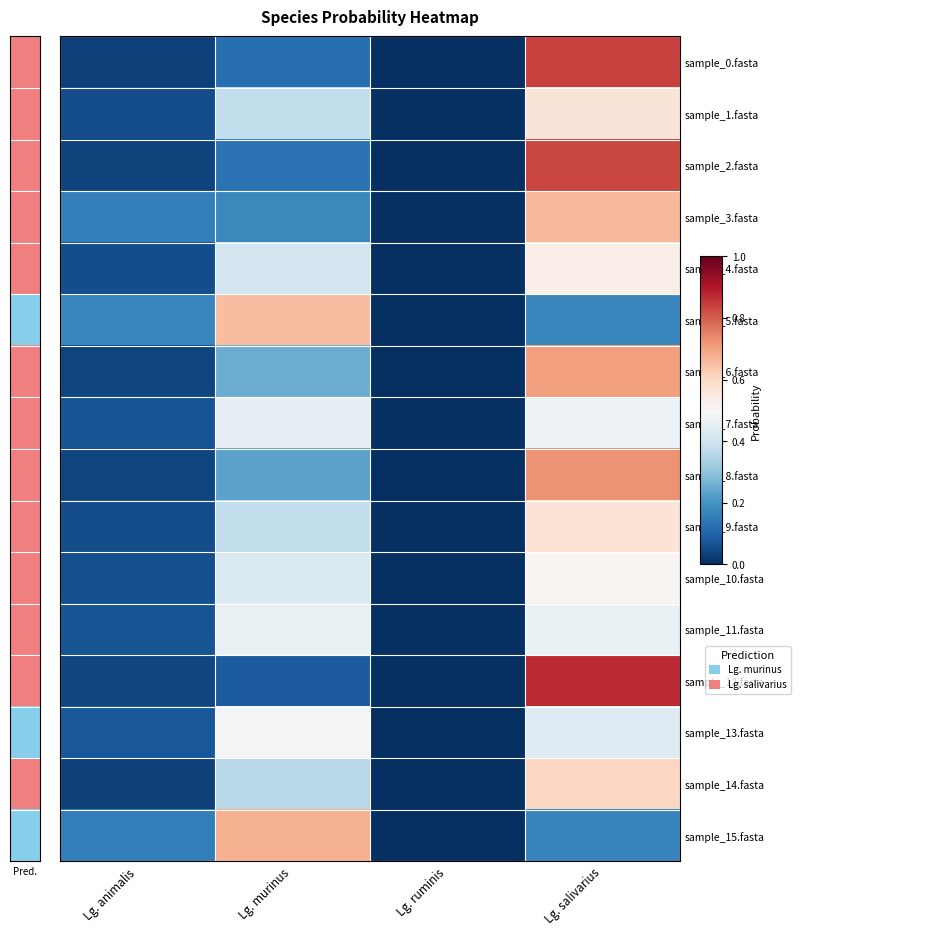

What is the difference between the highest and lowest values at Lg. salivarius?

0.7